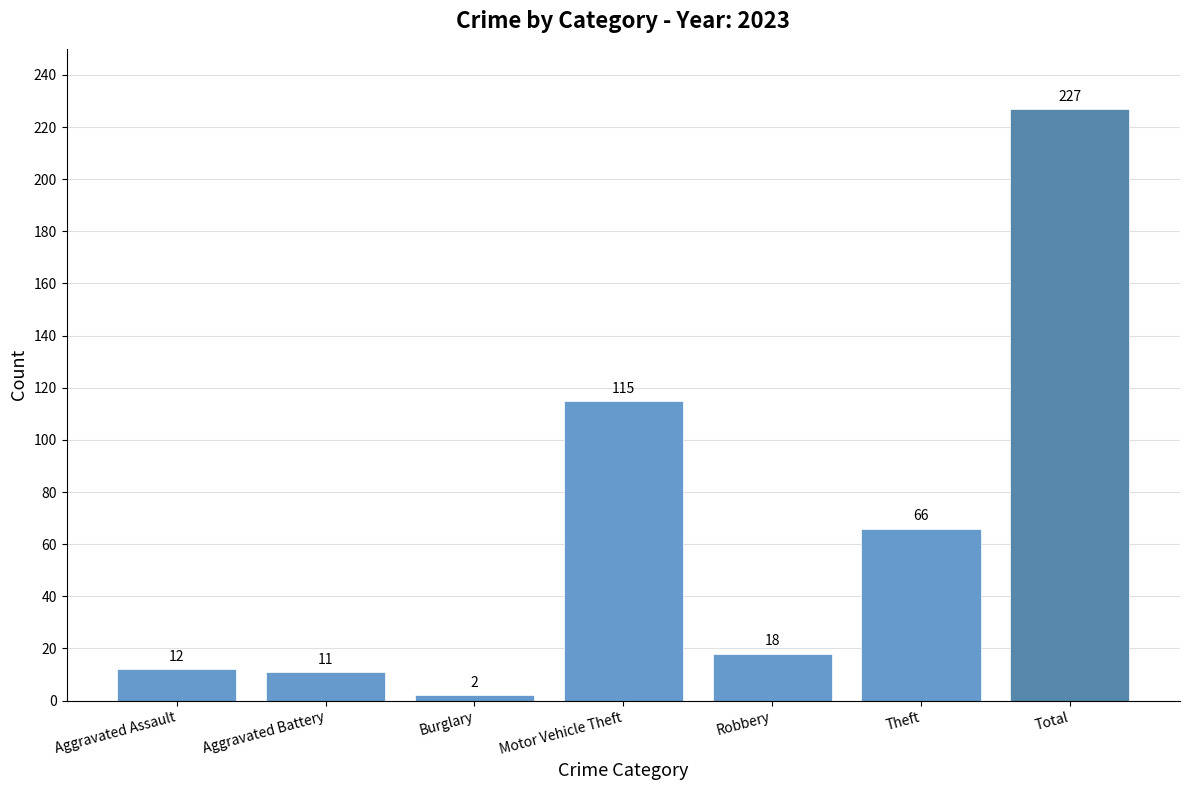

Which category has the highest value across all series?

Total